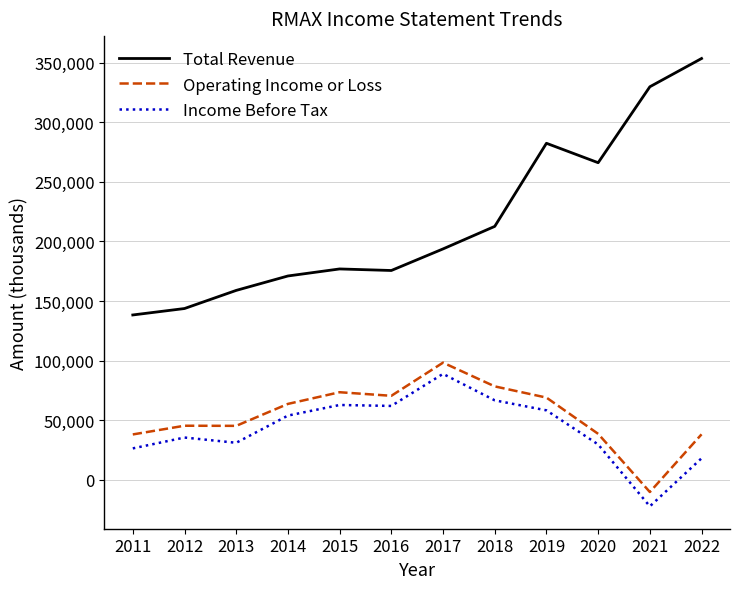

True or false: Operating Income or Loss and Income Before Tax cross at least once.

False